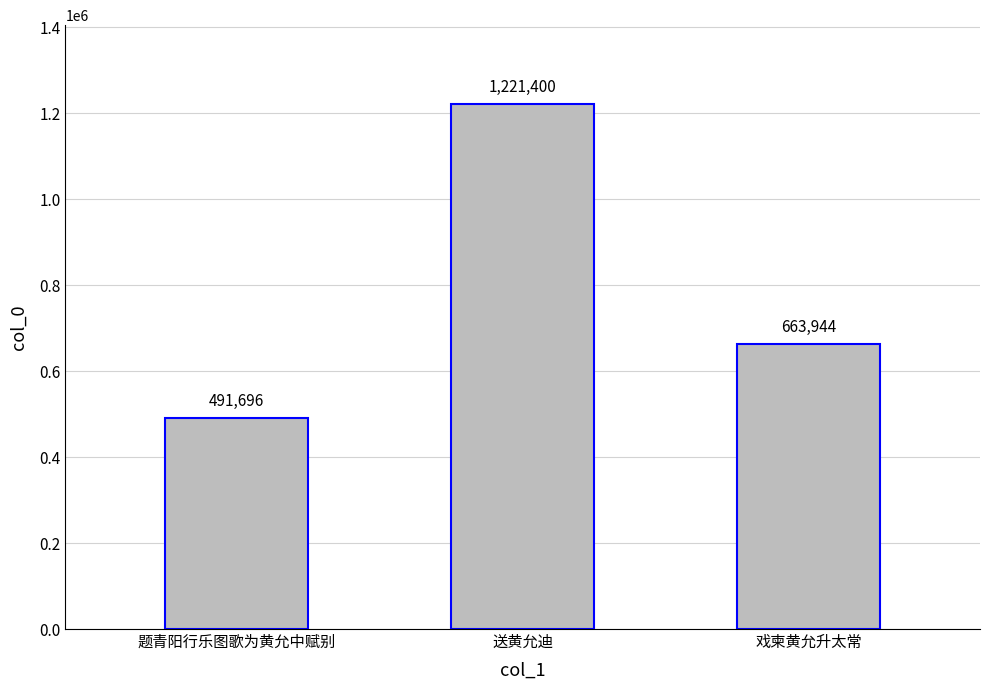

Reading left to right, extract all data points from this chart.

题青阳行乐图歌为黄允中赋别=491696	送黄允迪=1221400	戏柬黄允升太常=663944